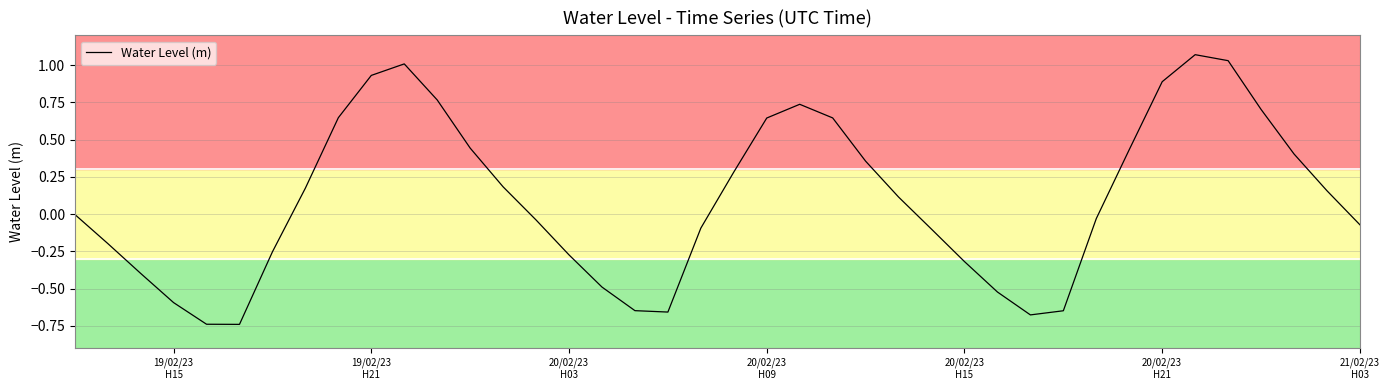

What is the difference between the maximum and minimum values?

1.8